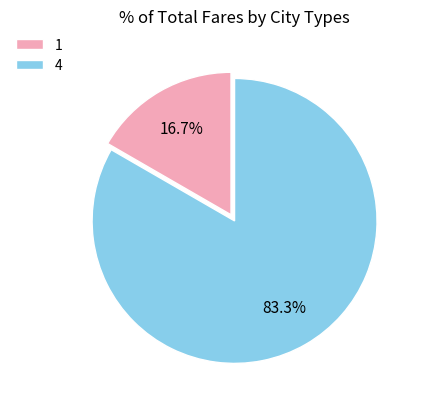

How many segments does this pie chart have?

2